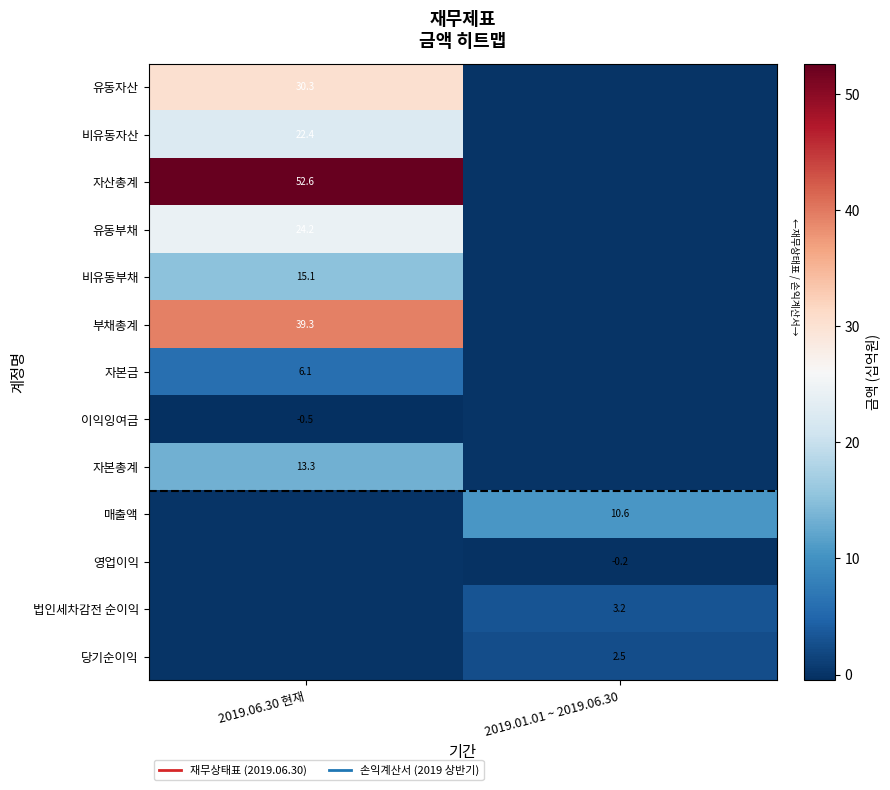

True or false: 매출액 has a value of -4.3 at 2019.06.30 현재.

False